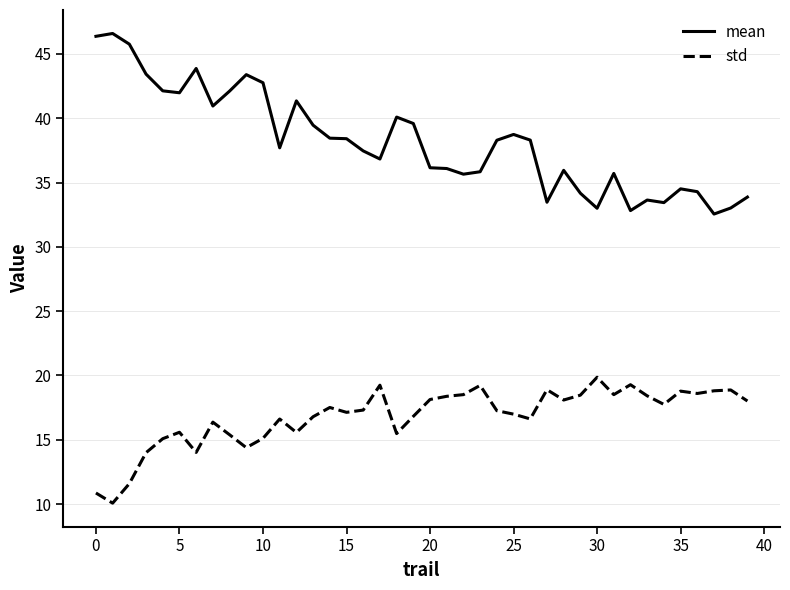

True or false: std and mean cross at least once.

False